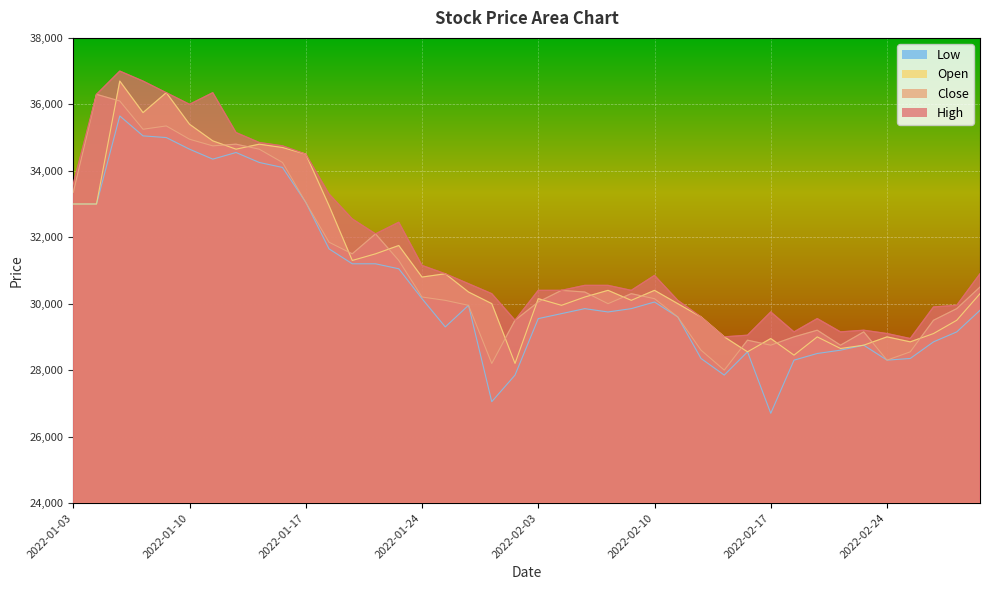

True or false: High and Open intersect in this chart.

False